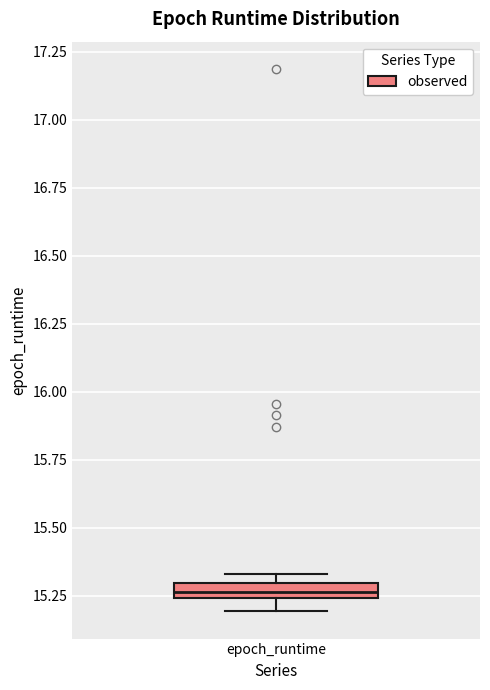

Where is the lower edge of the box for epoch_runtime on the y-axis? The values are not printed on the chart, so give them approximately, as read against the axis.

15.25